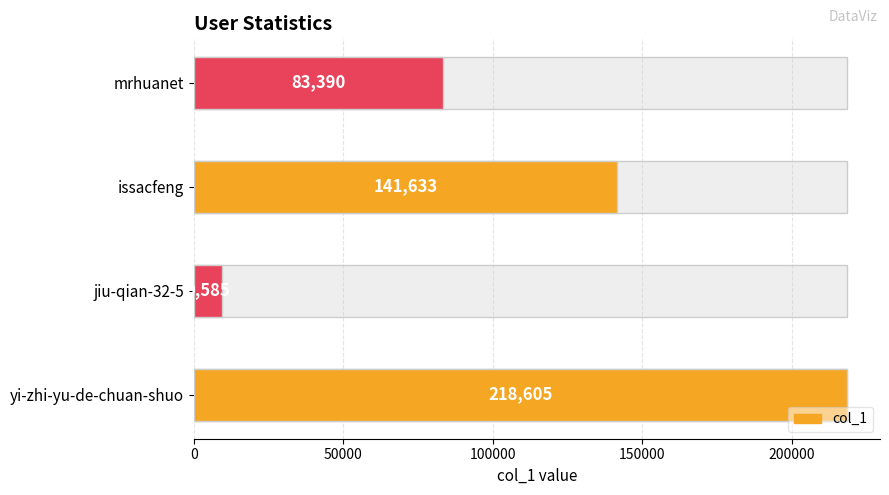

Reading left to right, extract all data points from this chart.

218605	9585	141633	83390